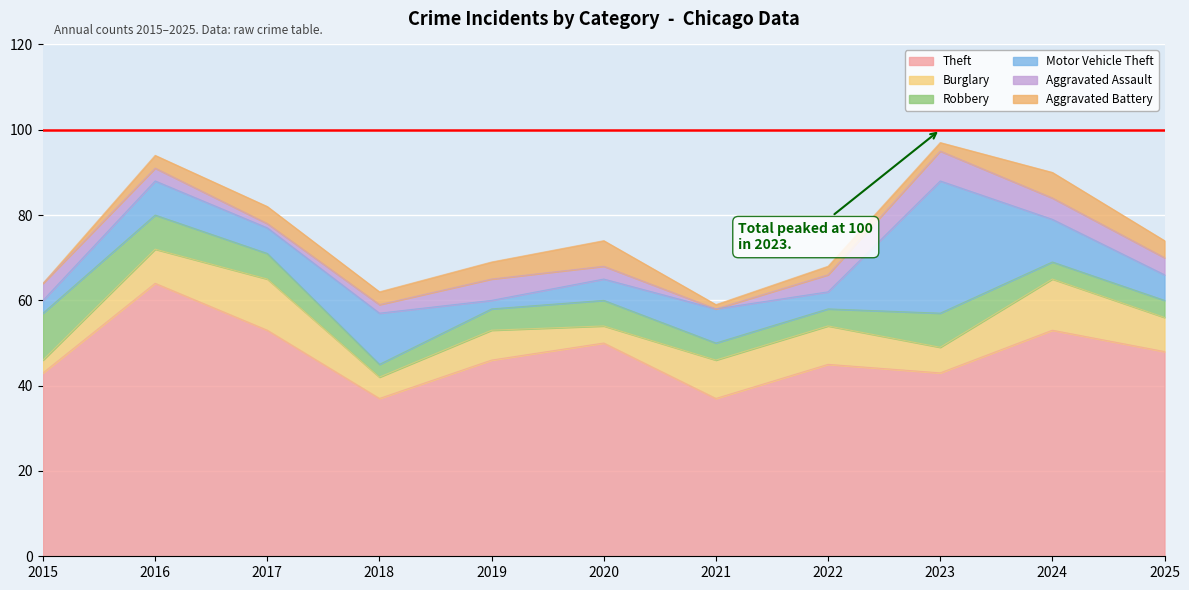

At which category does Burglary reach its first local peak?

2017